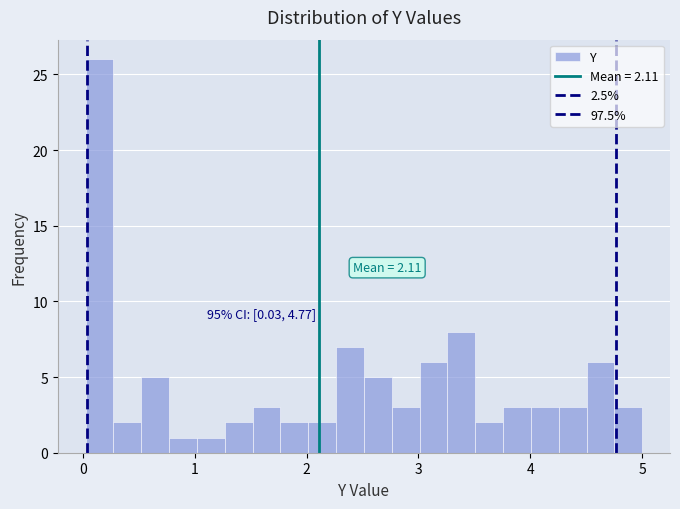

Read against the x-axis, roughly where is the centre of the tallest bar?

0.1